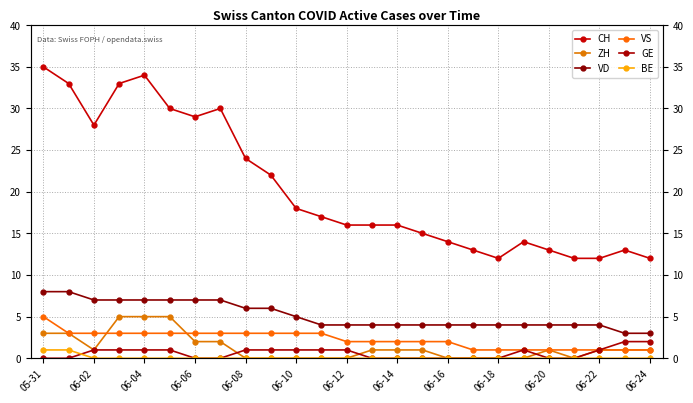

After their last crossing, which series has the higher values: ZH or GE?

ZH